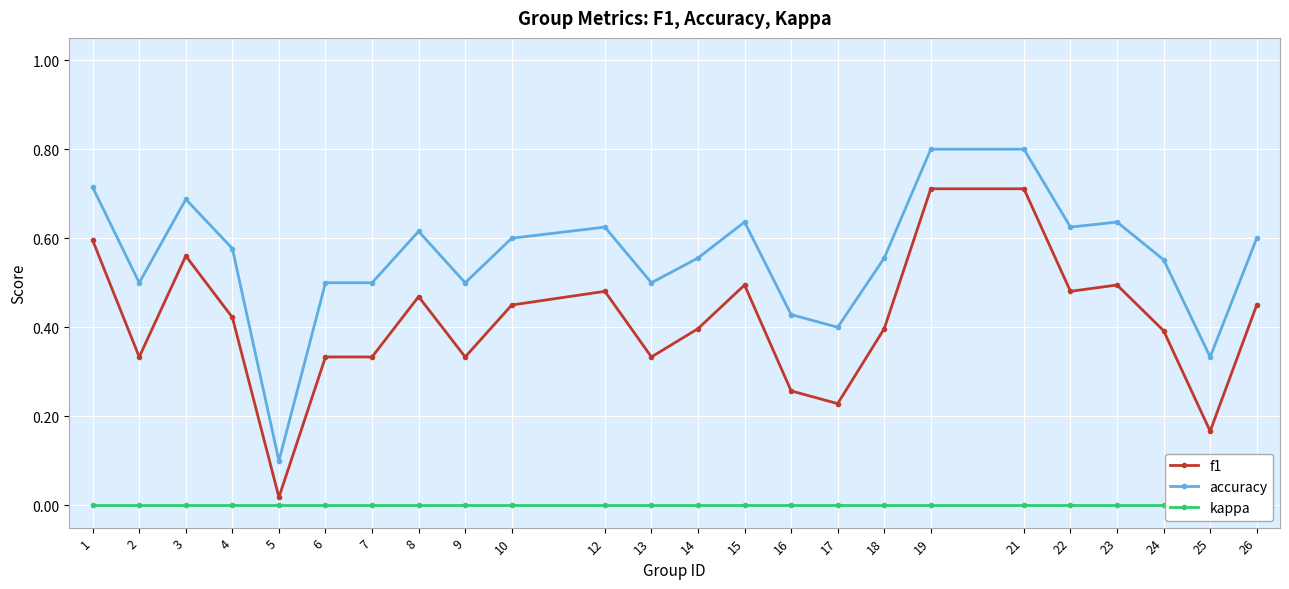

At which label does accuracy reach its minimum?

5